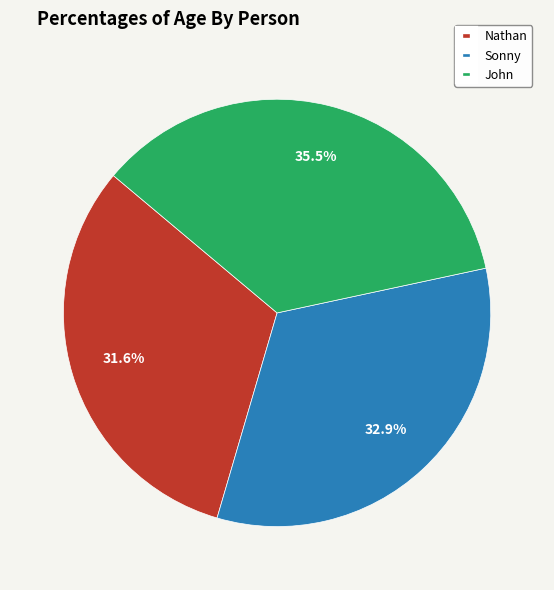

True or false: Sonny accounts for 47% of the total.

False